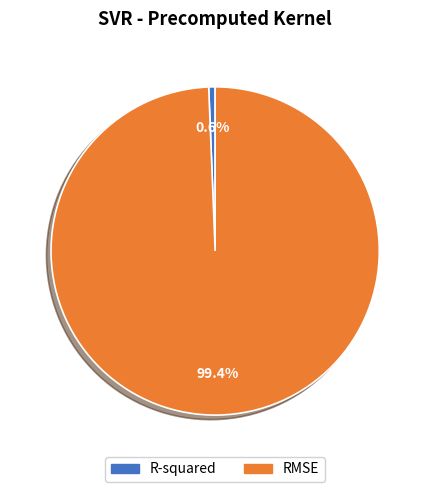

Rank the categories by value from lowest to highest.

R-squared, RMSE